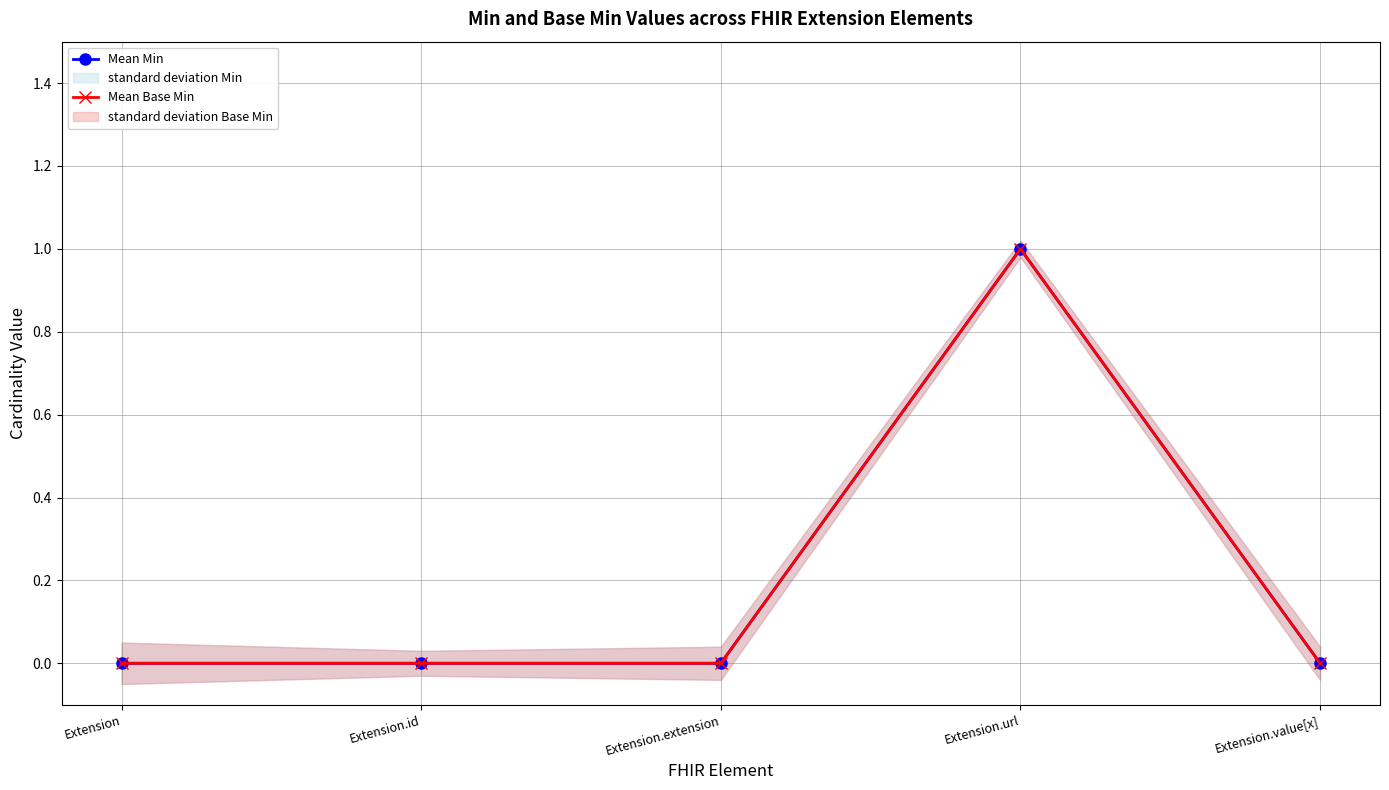

What is the difference between the maximum and minimum values in the Mean Base Min series?

1